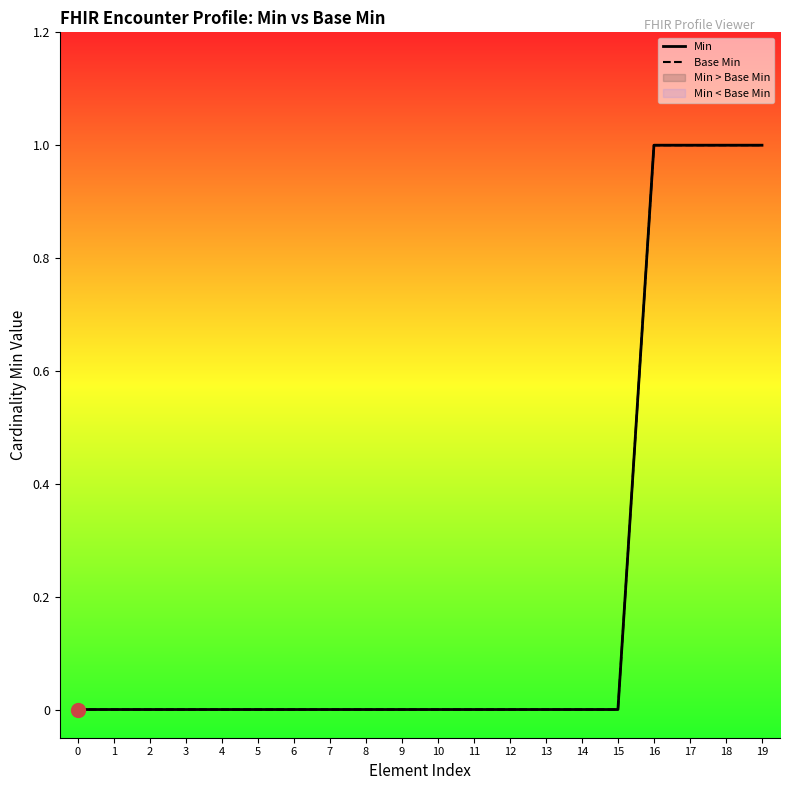

True or false: Min has more than 0 interior local peaks.

False